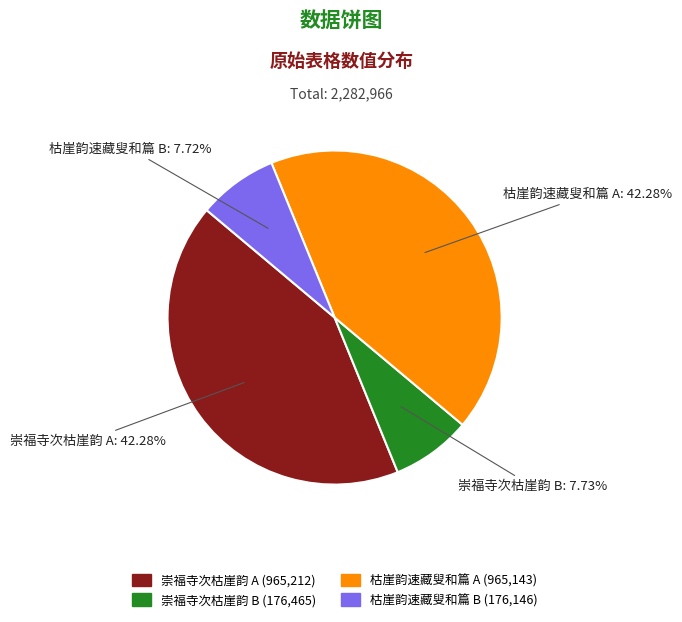

Count the number of slices in the pie.

4